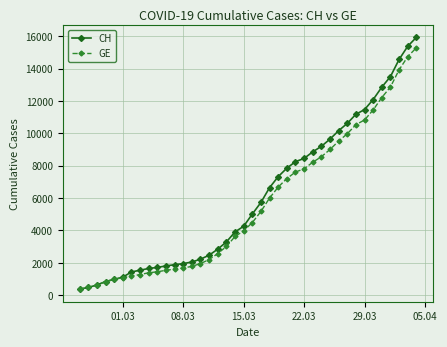

What is the value of the CH point at the 34th from the left?

11467